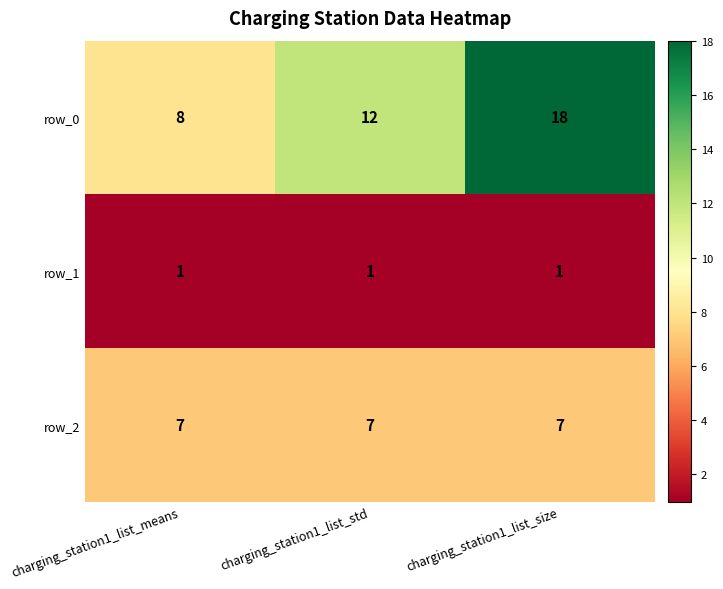

Which category has the lowest value in the row_0 series?

charging_station1_list_means